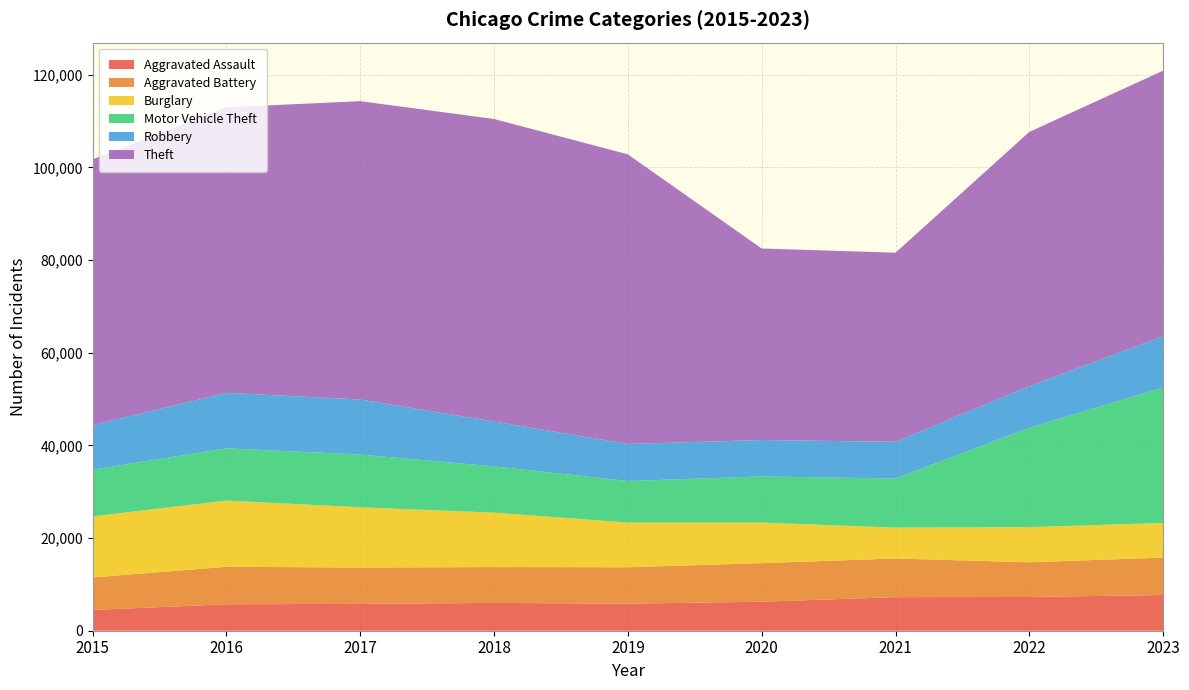

Reading right to left, extract all data points from this chart.

Aggravated Assault: 2023=7707	2022=7280	2021=7242	2020=6264	2019=5841	2018=6001	2017=5793	2016=5712	2015=4480
Aggravated Battery: 2023=8077	2022=7488	2021=8347	2020=8319	2019=7858	2018=7735	2017=7845	2016=8086	2015=7019
Burglary: 2023=7472	2022=7592	2021=6662	2020=8758	2019=9638	2018=11747	2017=13001	2016=14289	2015=13184
Motor Vehicle Theft: 2023=29225	2022=21456	2021=10602	2020=9959	2019=8977	2018=9984	2017=11380	2016=11285	2015=10068
Robbery: 2023=11060	2022=8963	2021=7918	2020=7855	2019=7995	2018=9681	2017=11880	2016=11960	2015=9638
Theft: 2023=57330	2022=54871	2021=40809	2020=41331	2019=62494	2018=65288	2017=64386	2016=61623	2015=57350